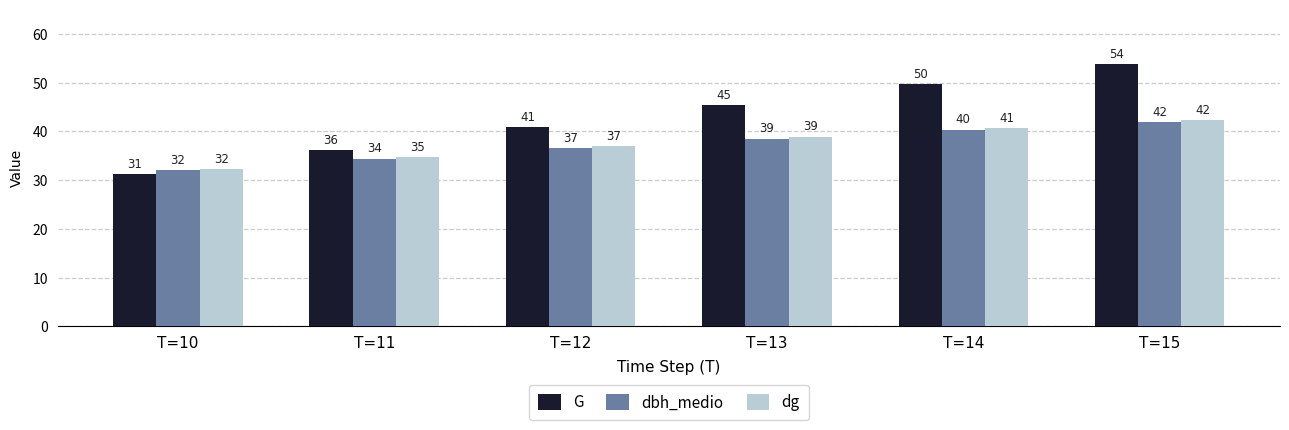

How many groups of bars are there?

6